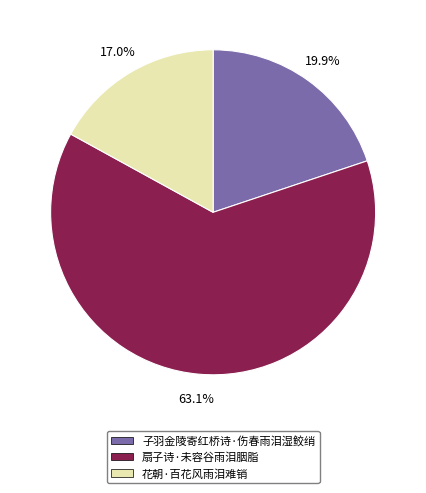

Rank the categories by value from highest to lowest.

扇子诗·未容谷雨泪胭脂, 子羽金陵寄红桥诗·伤春雨泪湿鲛绡, 花朝·百花风雨泪难销